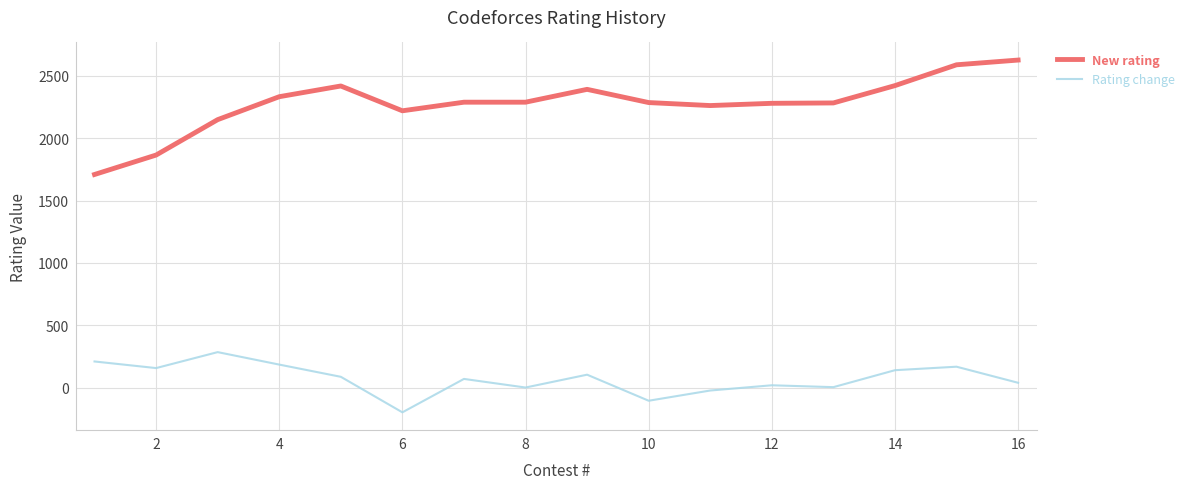

What is the difference between the maximum and minimum values in the New rating series?

918